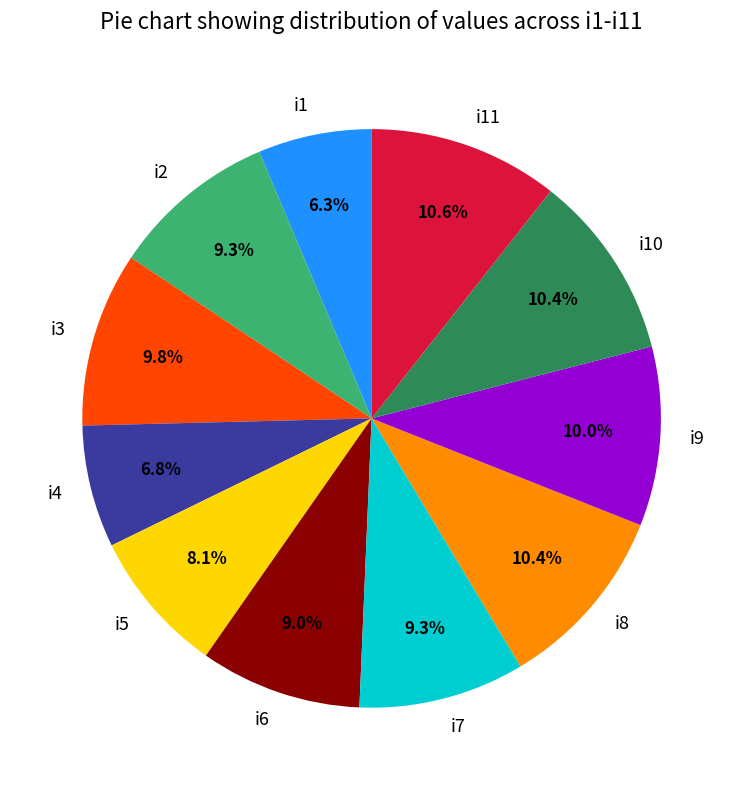

What portion of the pie excludes i7?

90.7%